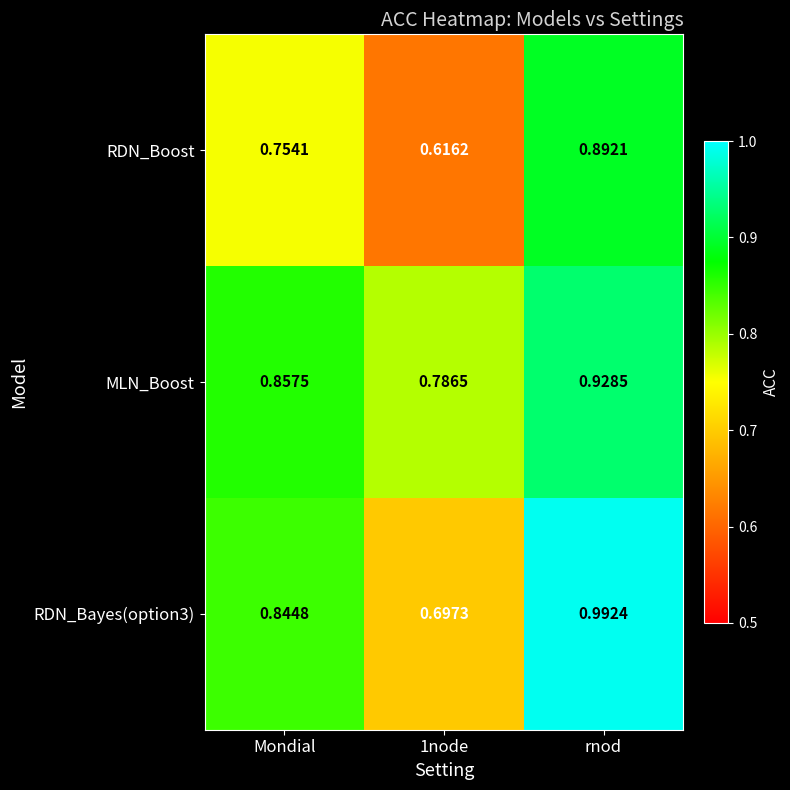

Which category has the highest value in the RDN_Boost series?

rnod